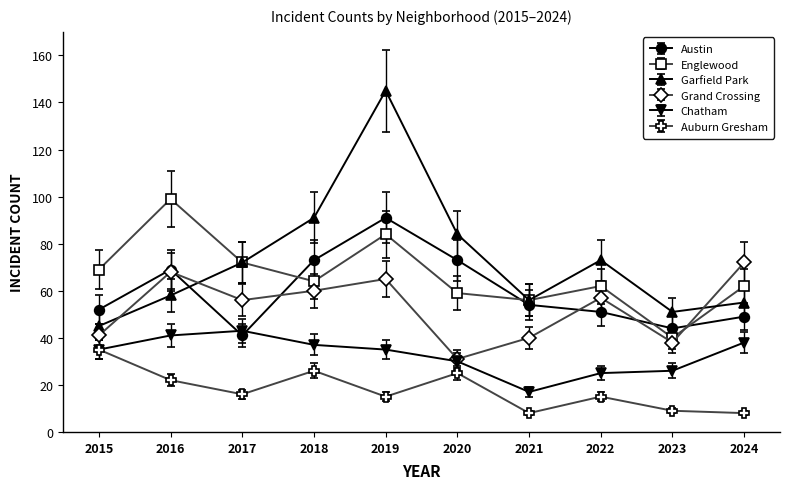

Where is the first local minimum for Austin?

2017